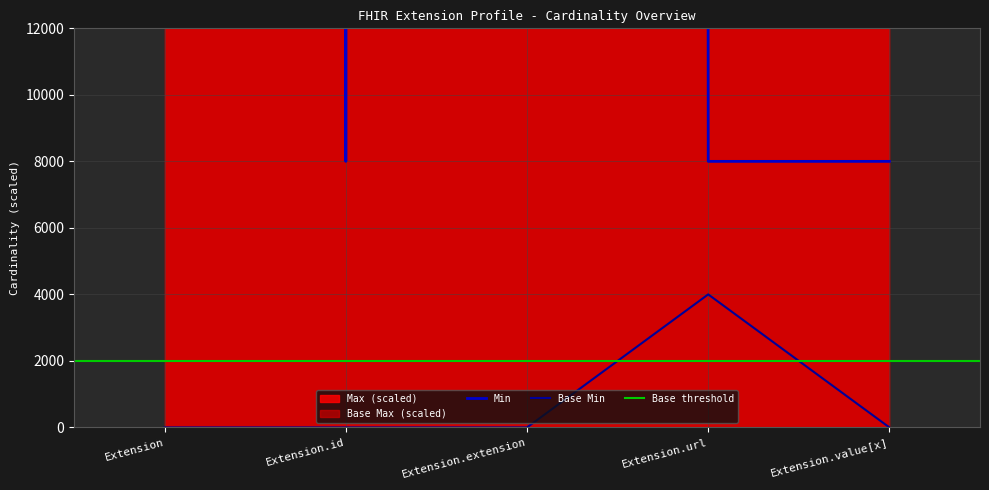

At which label does Base Min reach its peak?

Extension.url